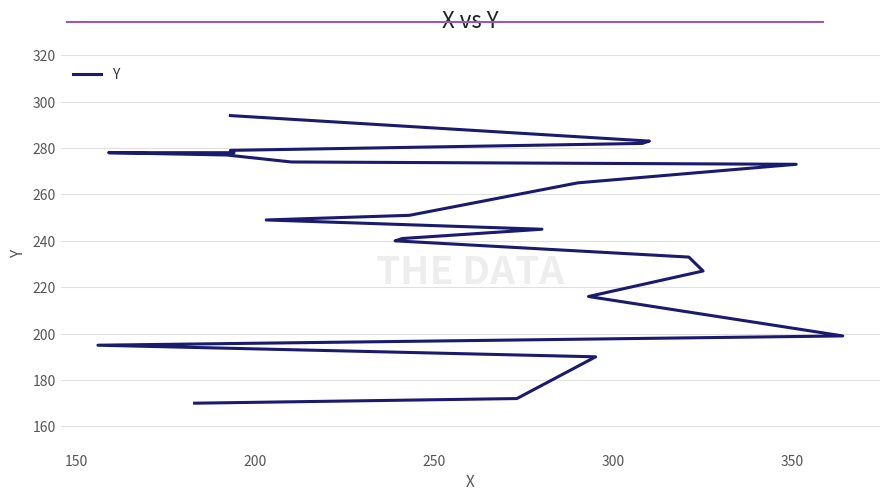

How many categories are shown in the chart?

23